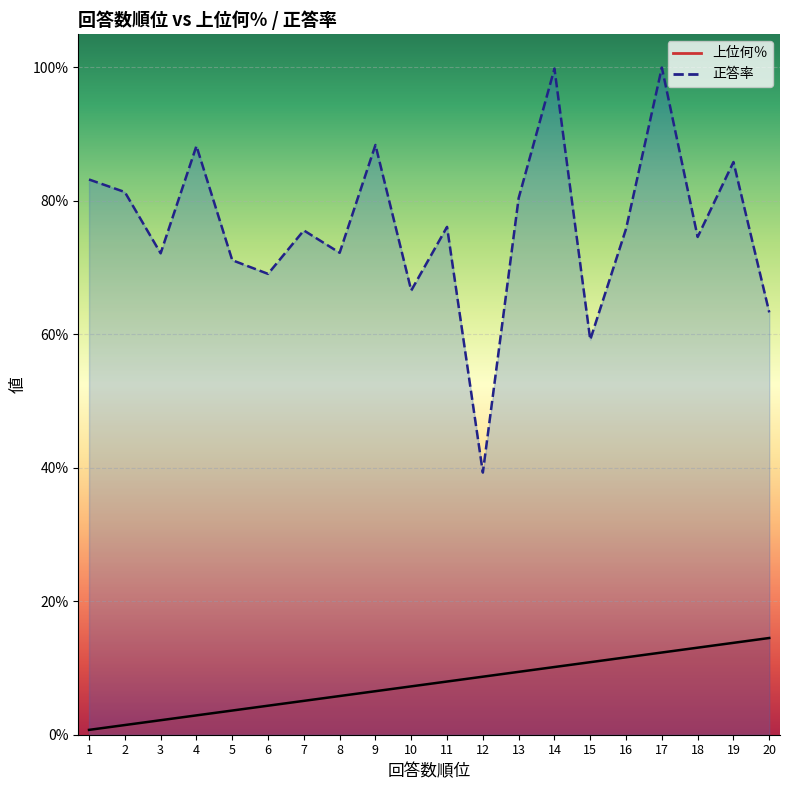

What is the difference between the highest and lowest values at 12?

0.3